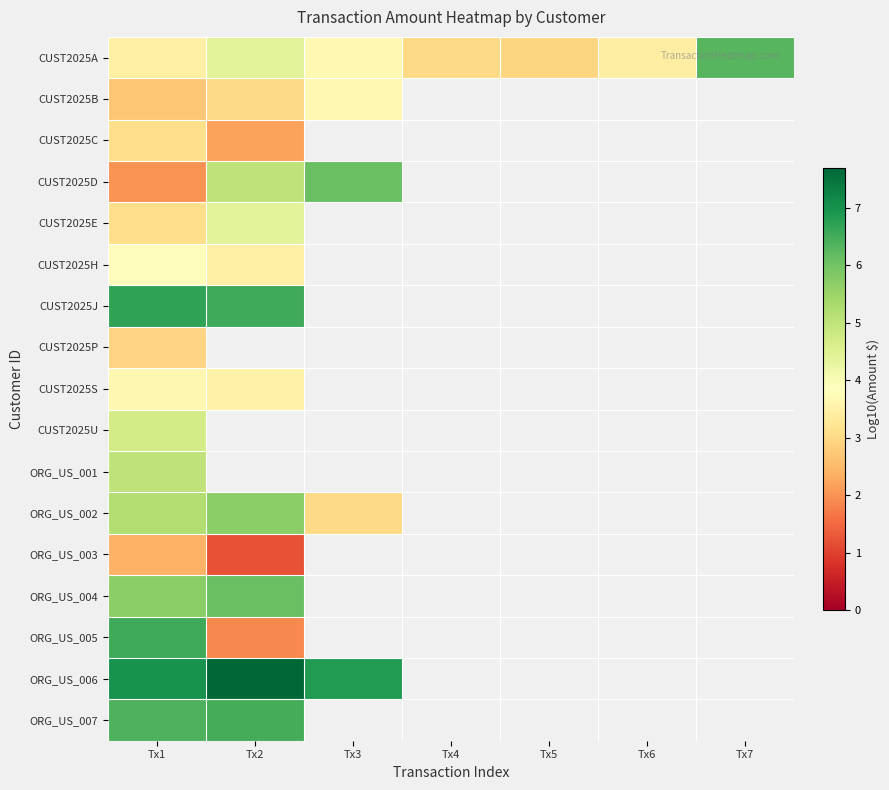

At which label does CUST2025S reach its peak?

Tx1